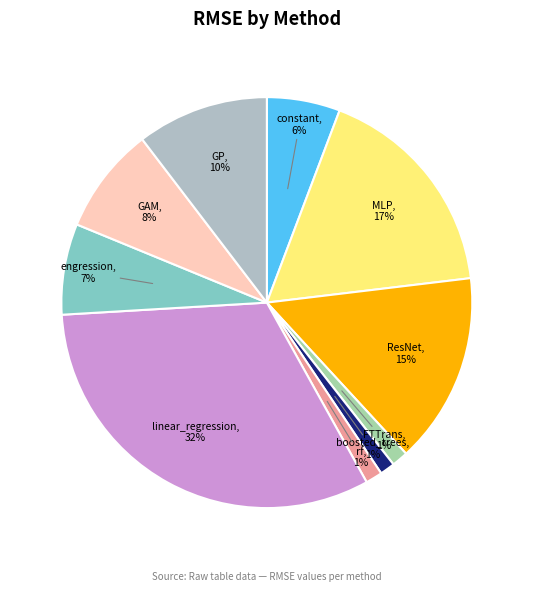

Rank the categories by value from lowest to highest.

boosted_trees, FTTrans, rf, constant, engression, GAM, GP, ResNet, MLP, linear_regression